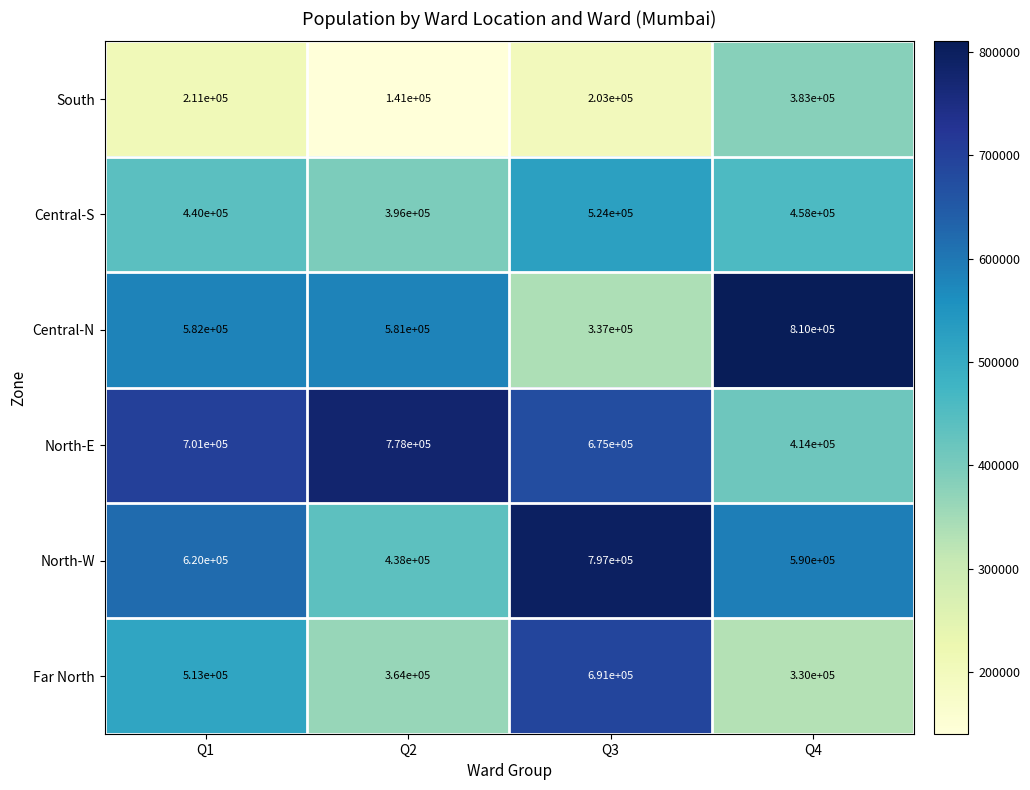

True or false: North-W has a value of 620000 at Q1.

True